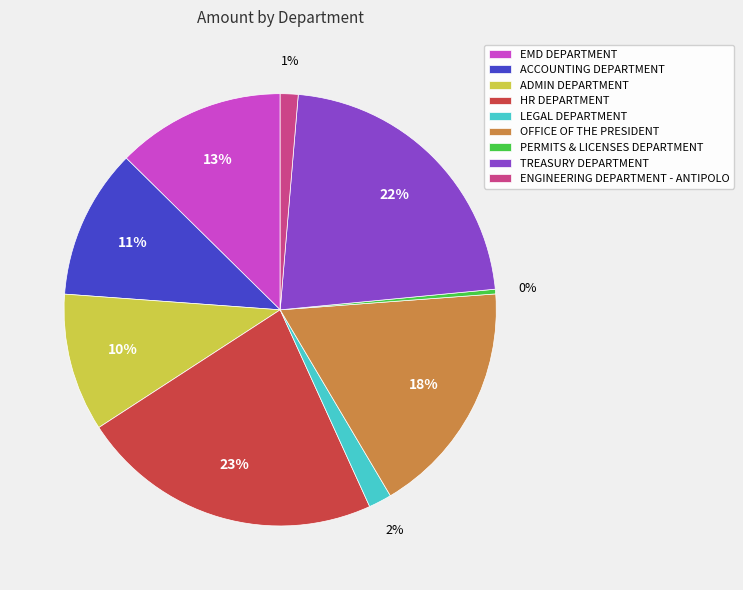

To the nearest percent, what percentage of the pie is EMD DEPARTMENT?

13%